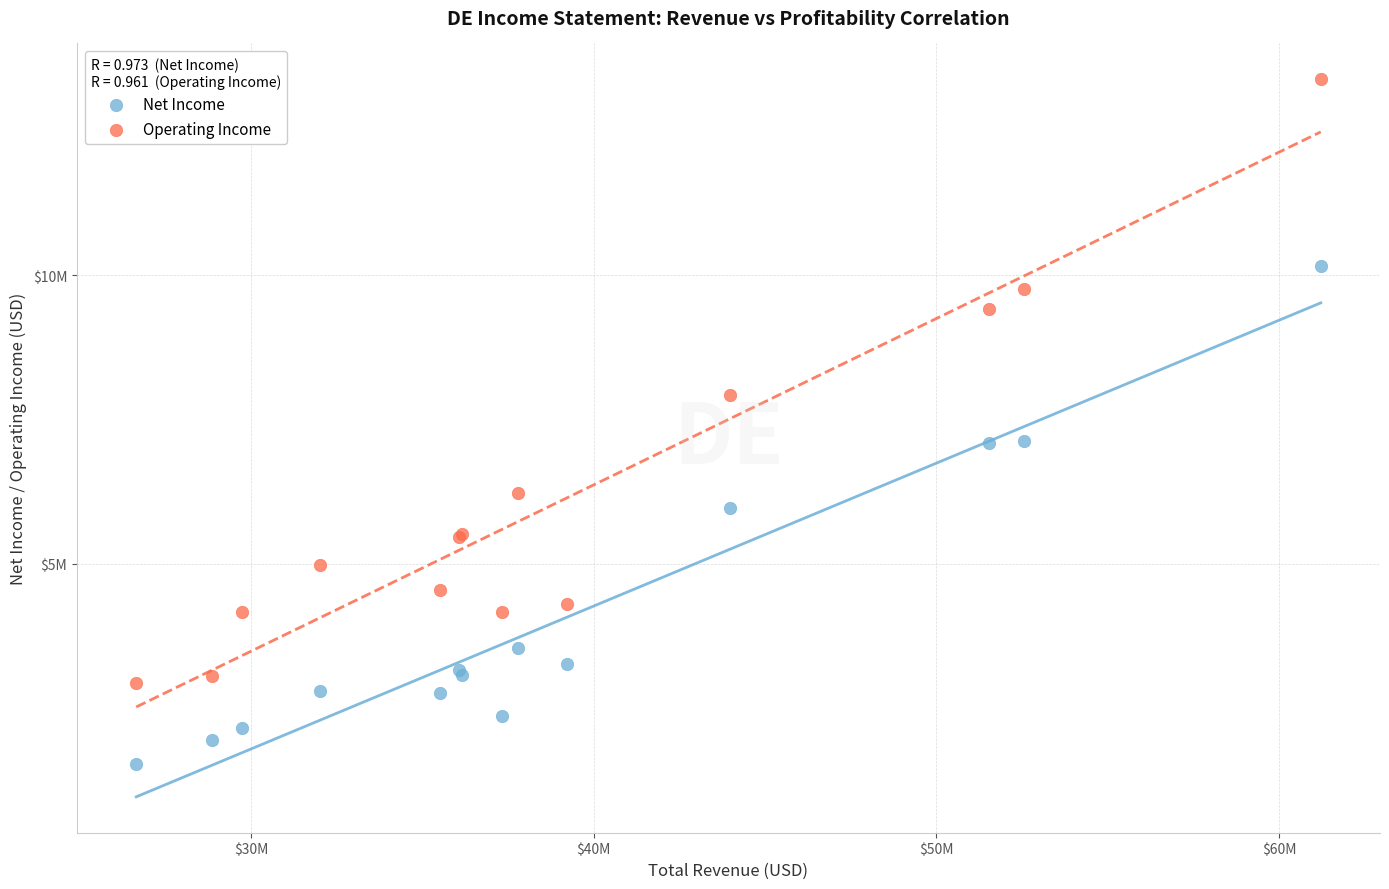

Which series reaches the maximum Y coordinate?

Operating Income